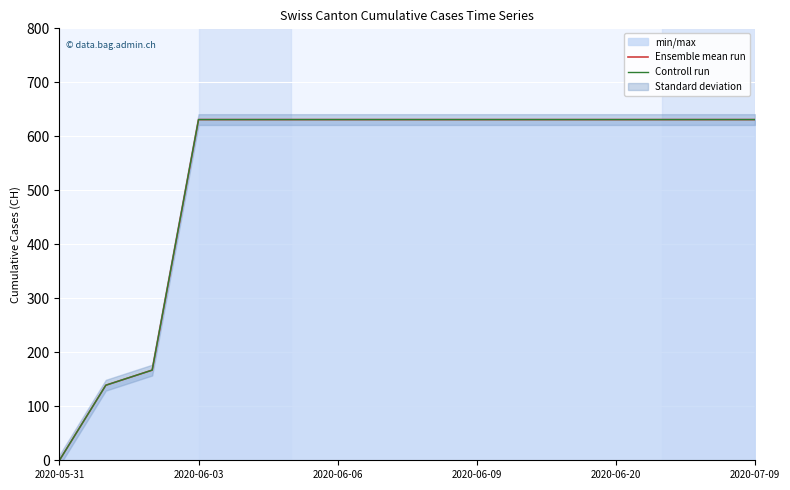

At which category is the sum across all series the highest?

2020-06-03